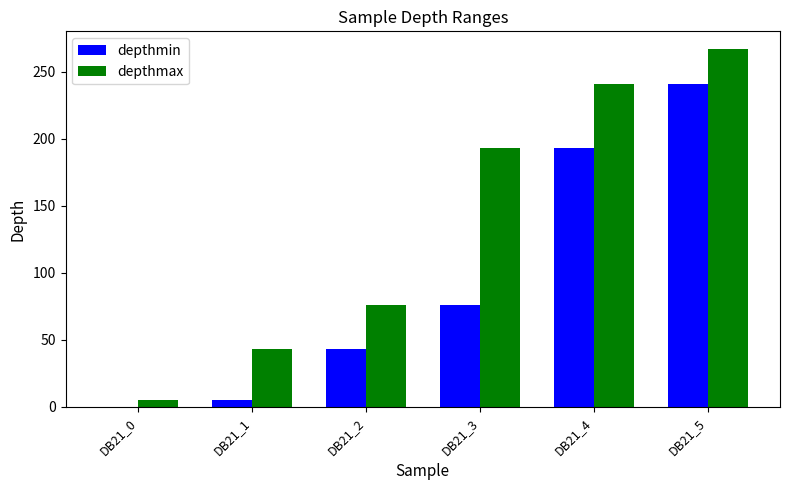

How many data points does each series have?

6